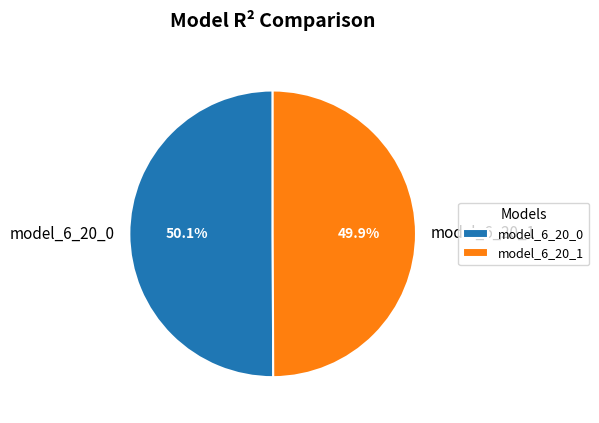

How many segments does this pie chart have?

2